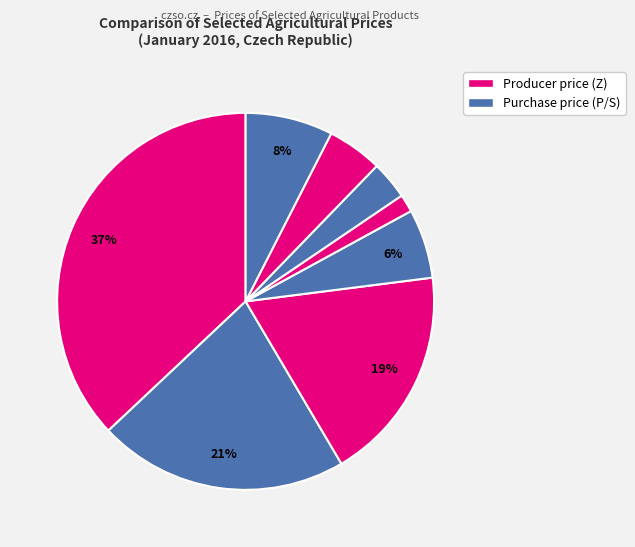

How many segments does this pie chart have?

8